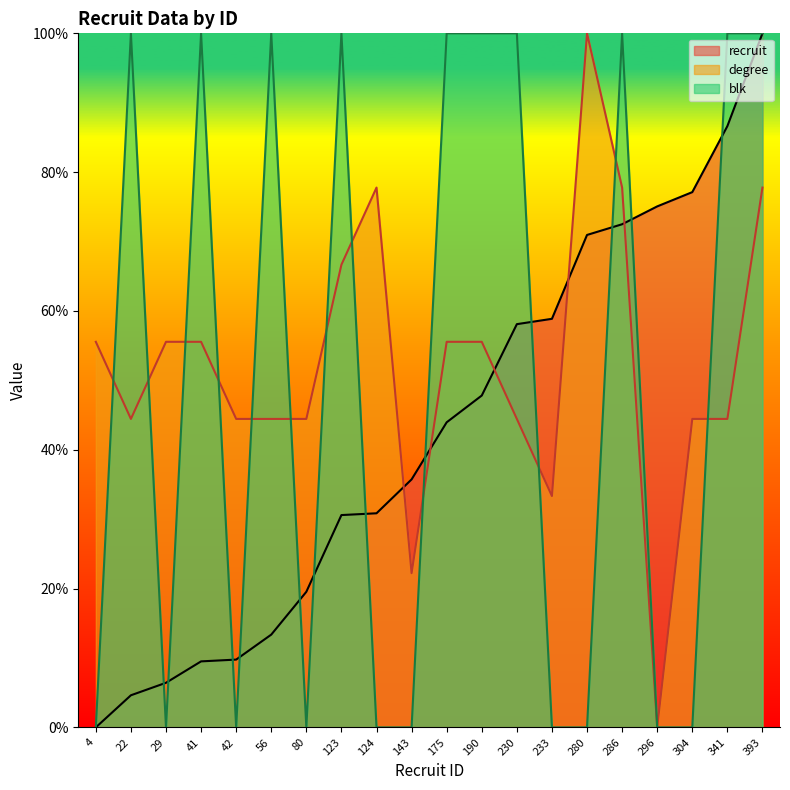

How many positive values does the blk series have?

10